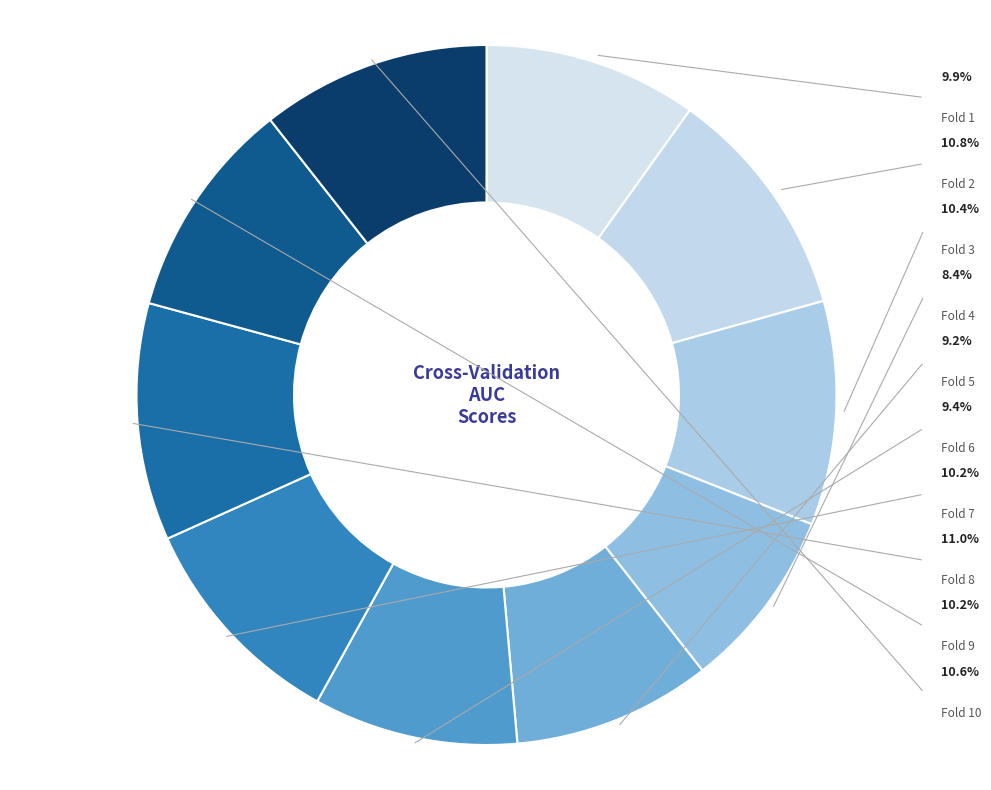

Which slice is the smallest?

Fold 4